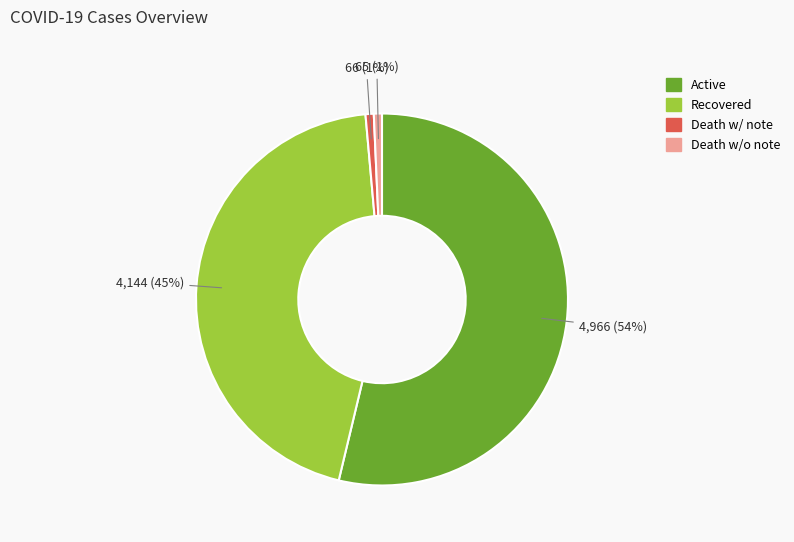

Is there any slice that represents more than half of the pie?

Yes